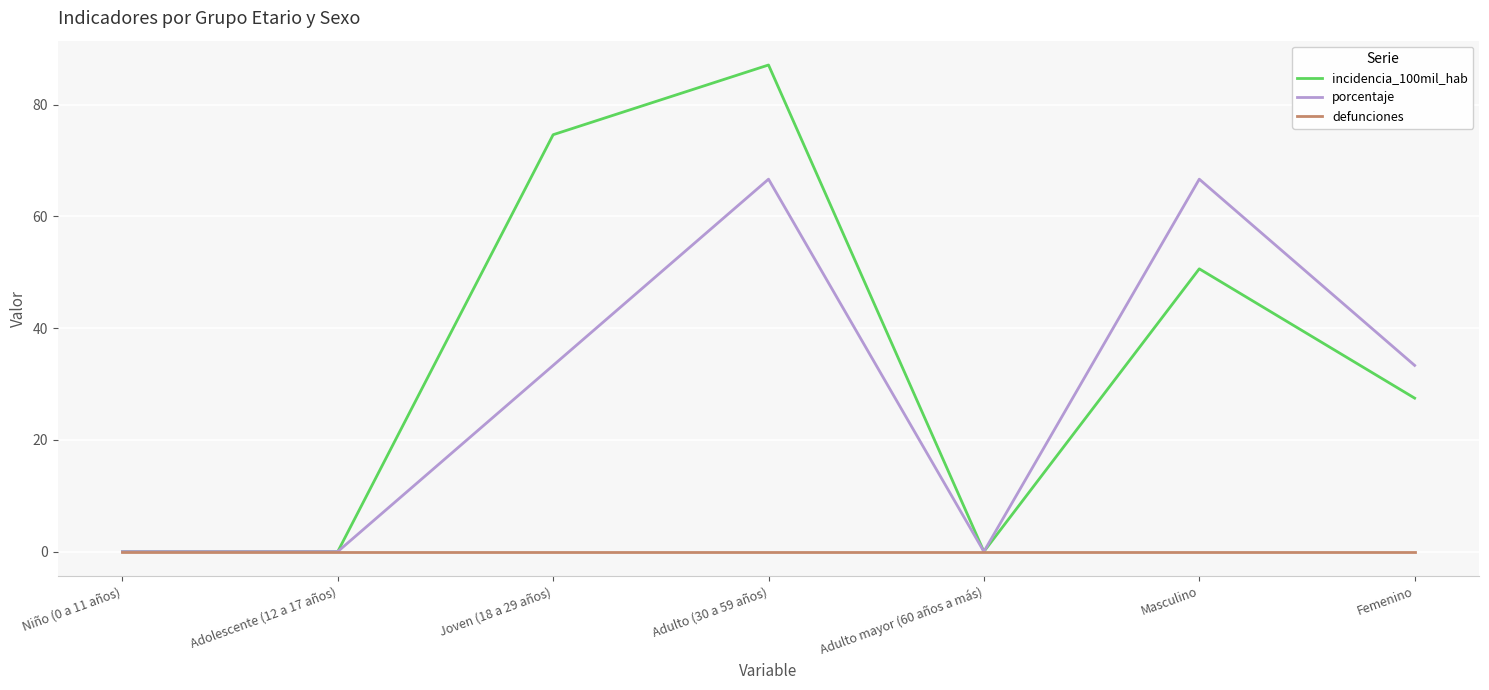

Which series has the largest total across all categories?

incidencia_100mil_hab